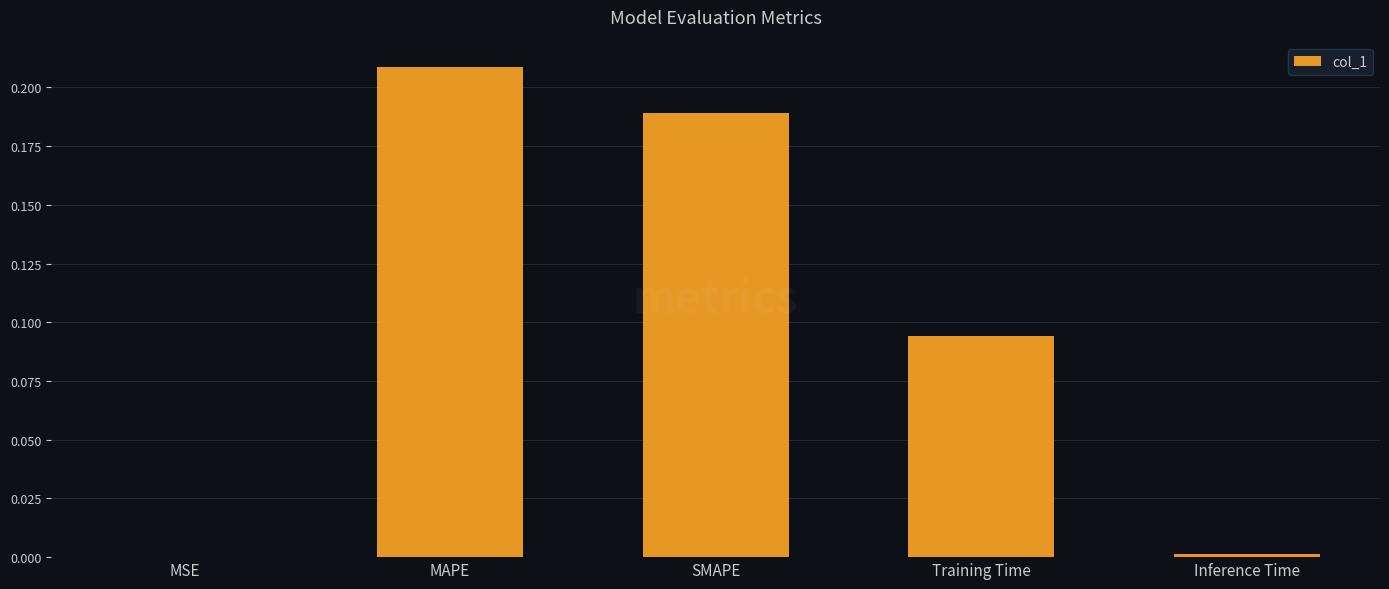

The value at SMAPE is 0.1. True or false?

False